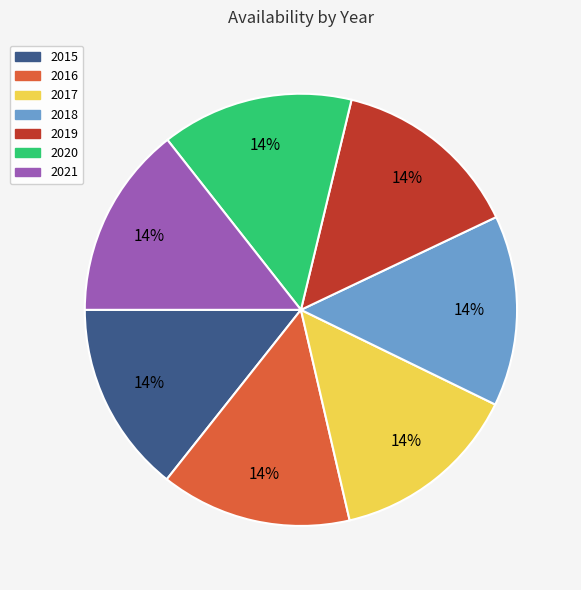

To the nearest percent, what portion does 2016 represent?

14%